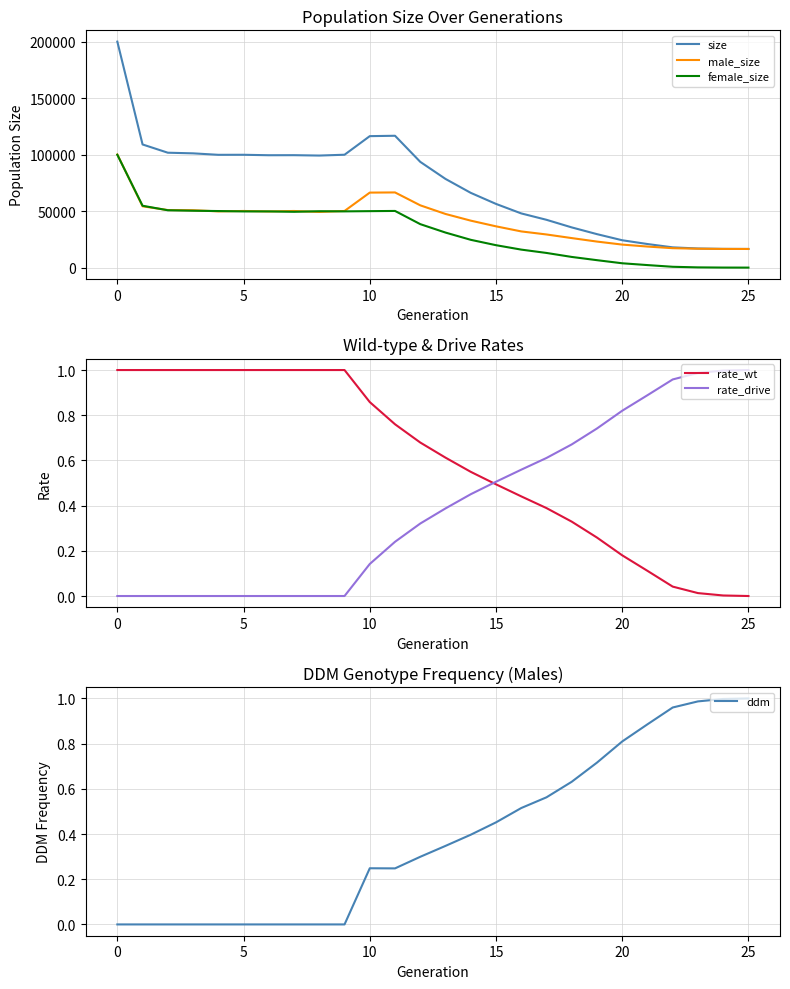

How many interior local peaks does the ddm series have?

1